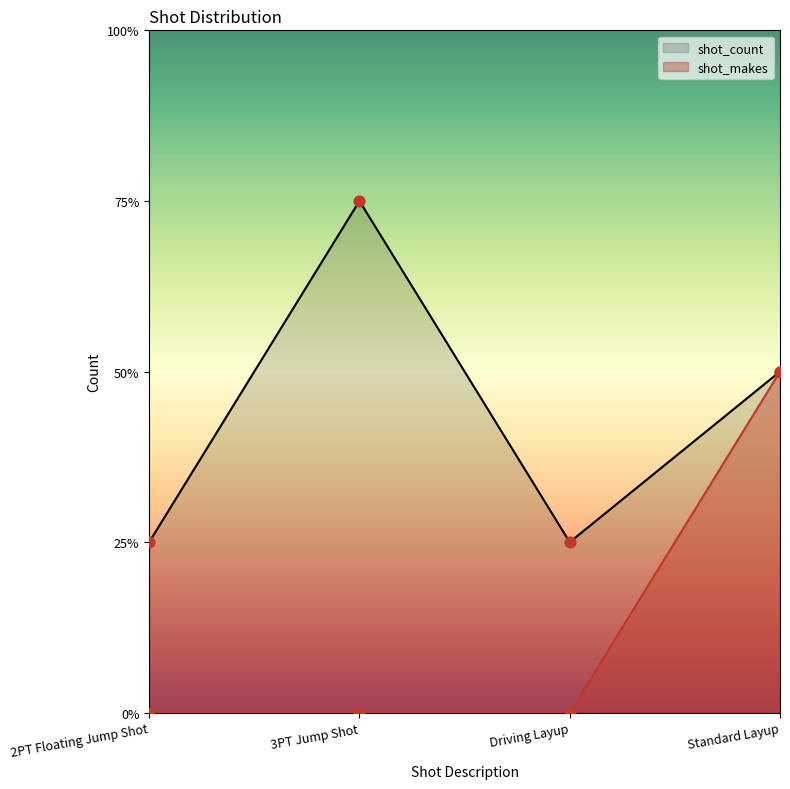

Which series has the largest Y range (max minus min)?

shot_count